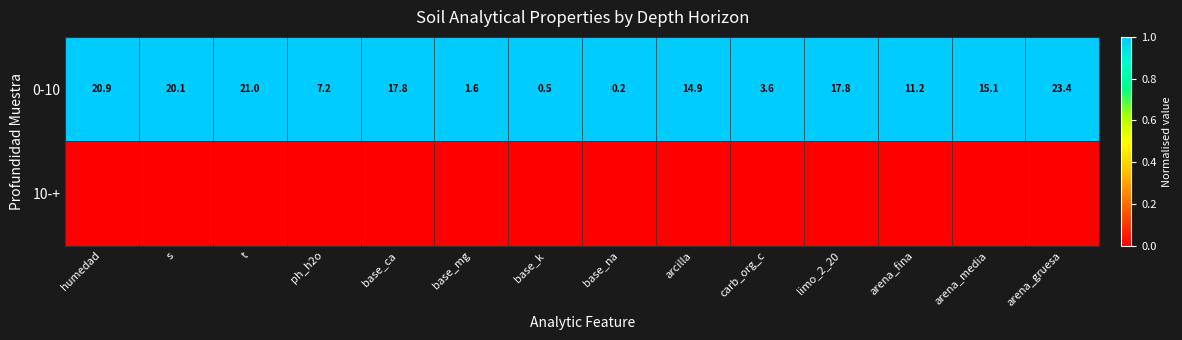

What is the difference between the 0-10 values at arena_fina and base_mg?

9.6